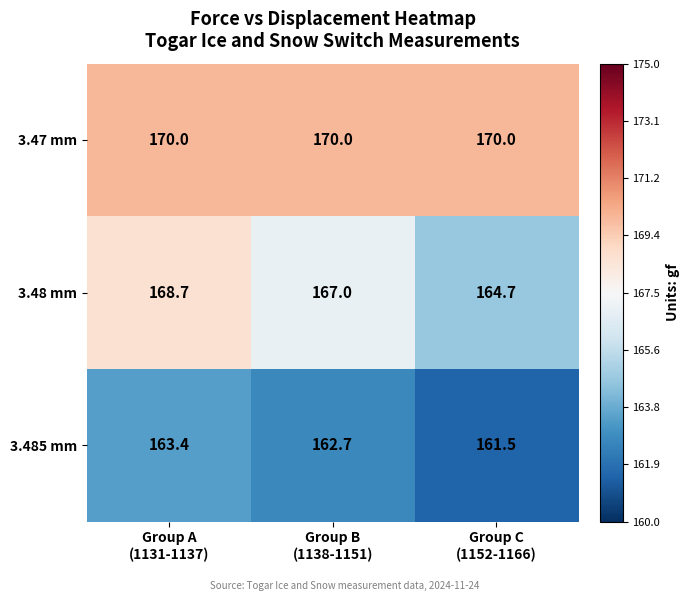

What is the sum of all 3.48 mm values?

500.4